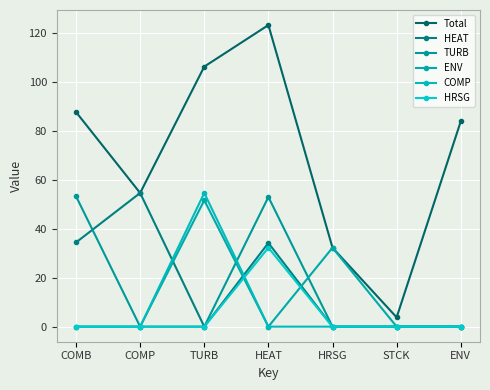

True or false: TURB and ENV cross at least once.

True